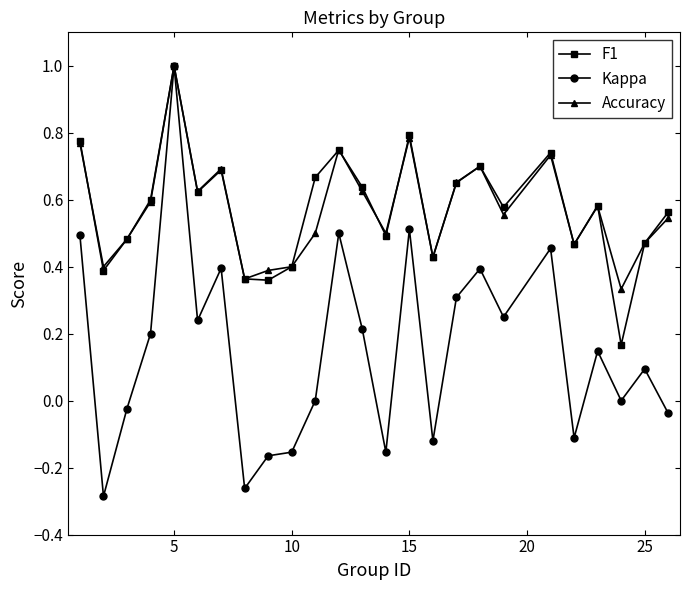

True or false: Accuracy has more than 1 interior local peaks.

True